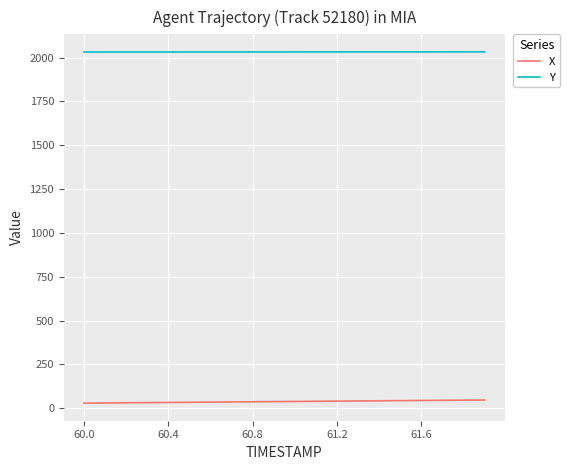

List the series in order of their overall mean, highest first.

Y, X